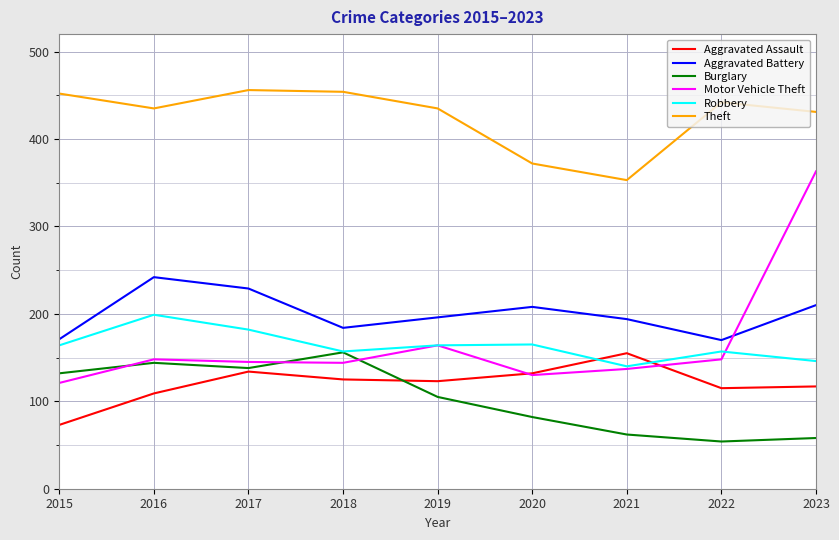

What is the sum of the Aggravated Assault values at 2023 and 2017?

251